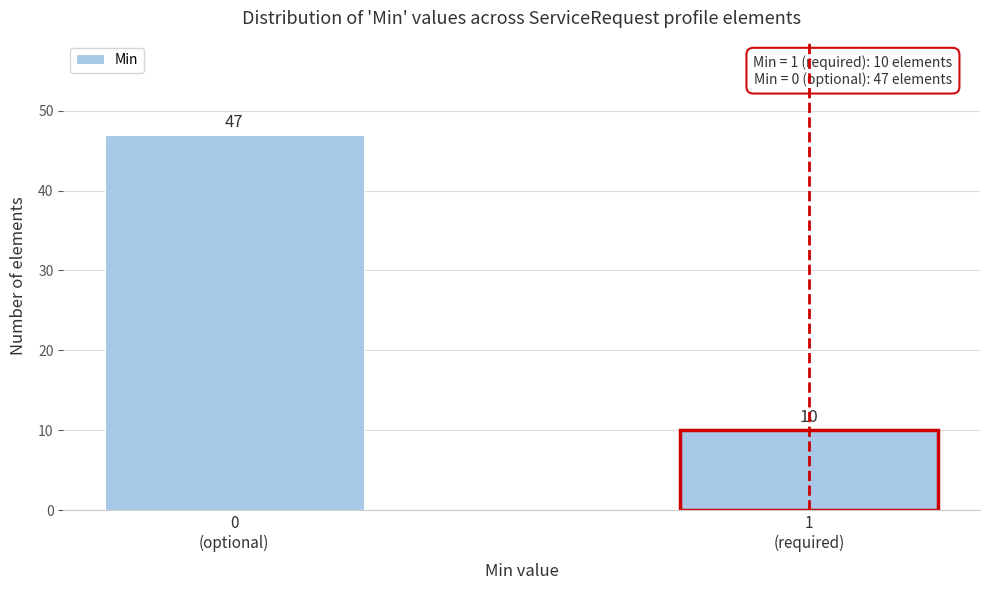

Reading left to right, extract all data points from this chart.

47	10